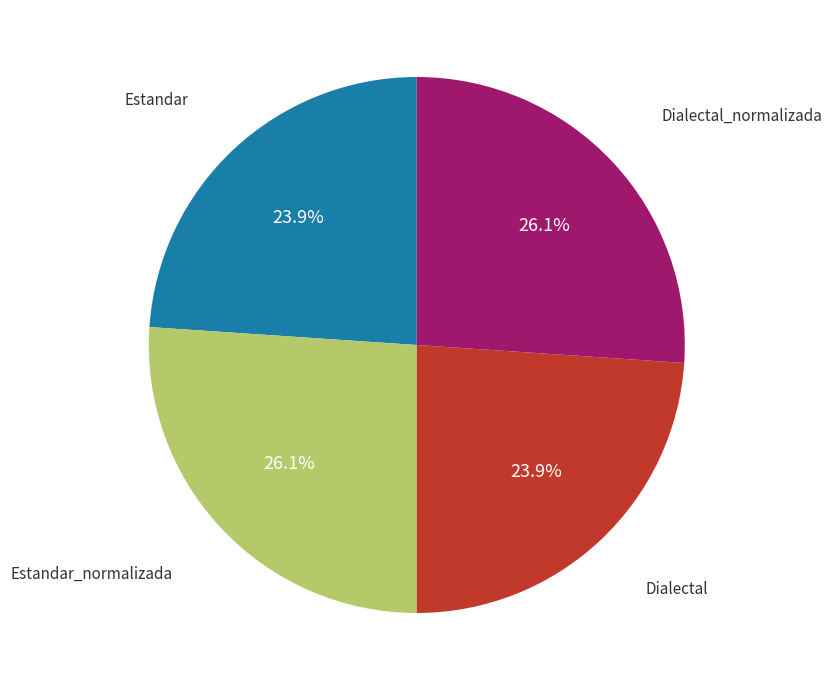

Is there a majority slice in this chart?

No